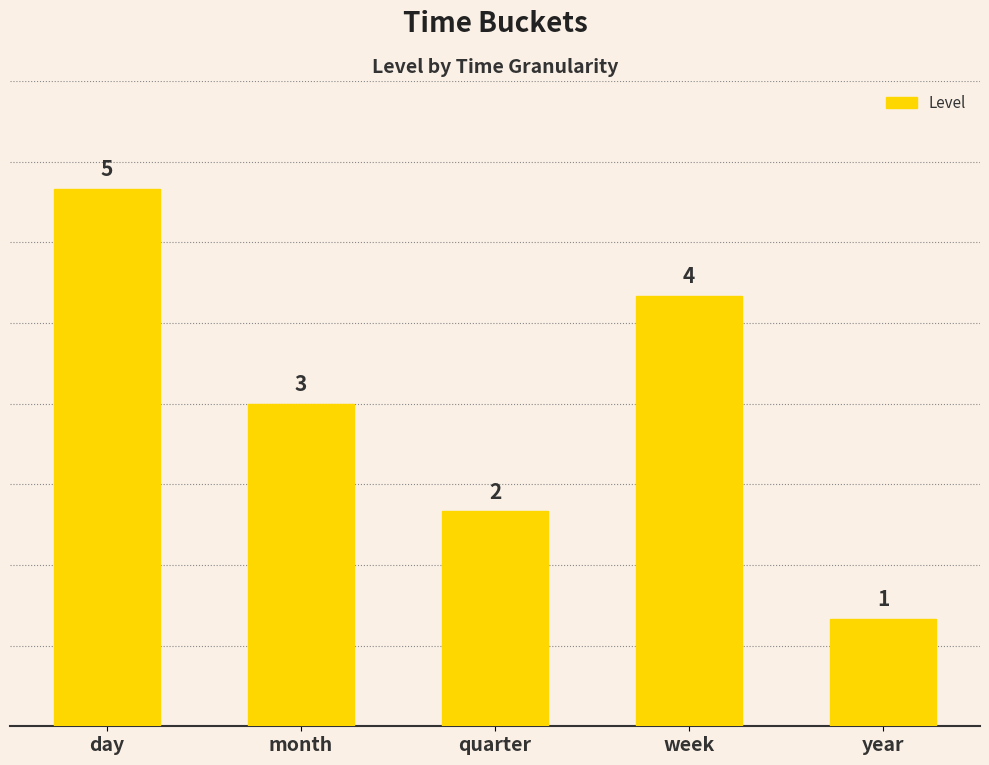

At which category does the chart reach its peak across all series?

day